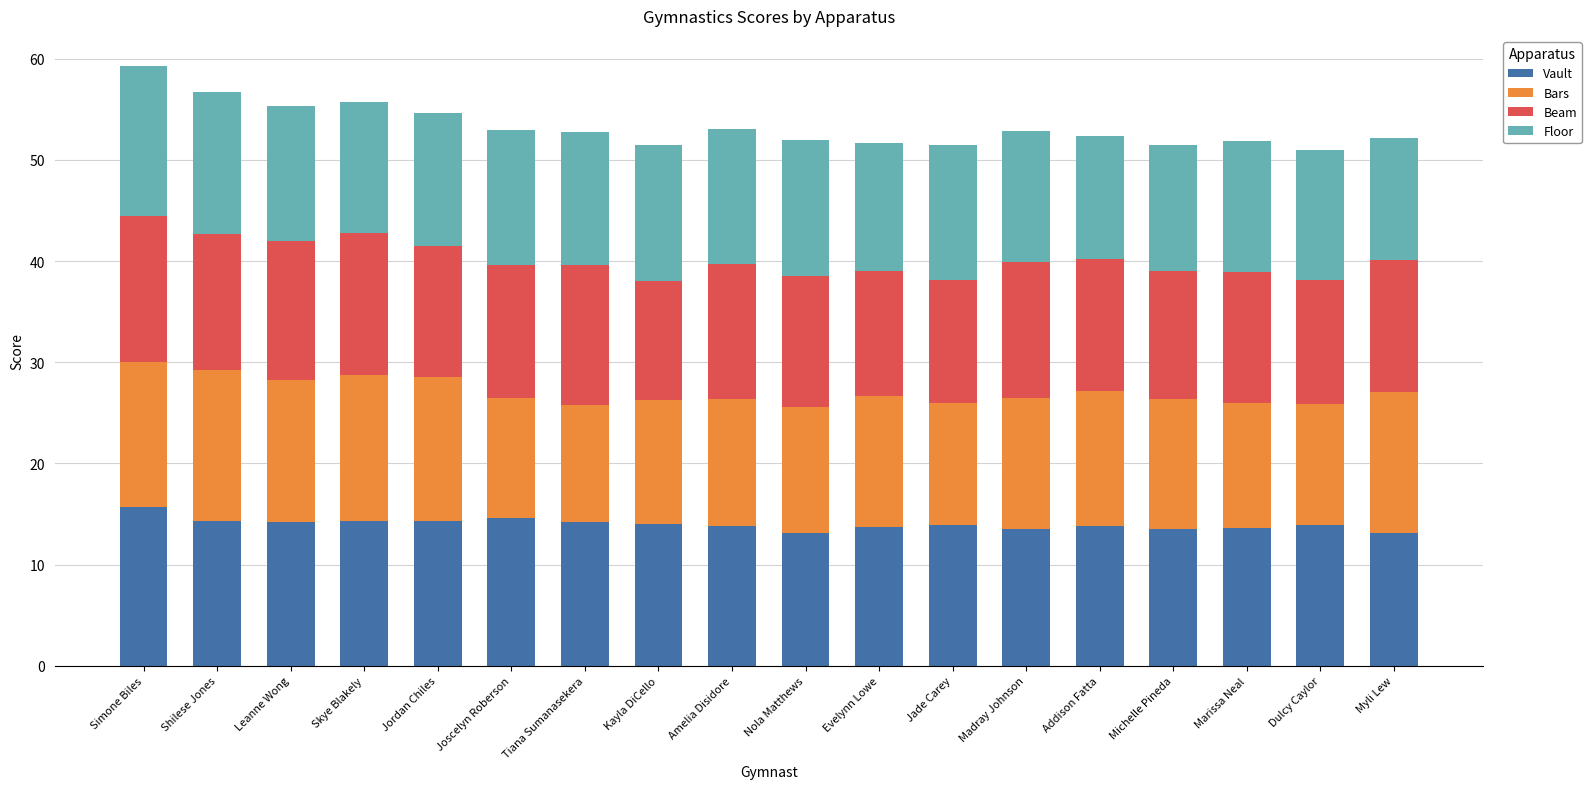

Does the chart contain stacked bars?

Yes